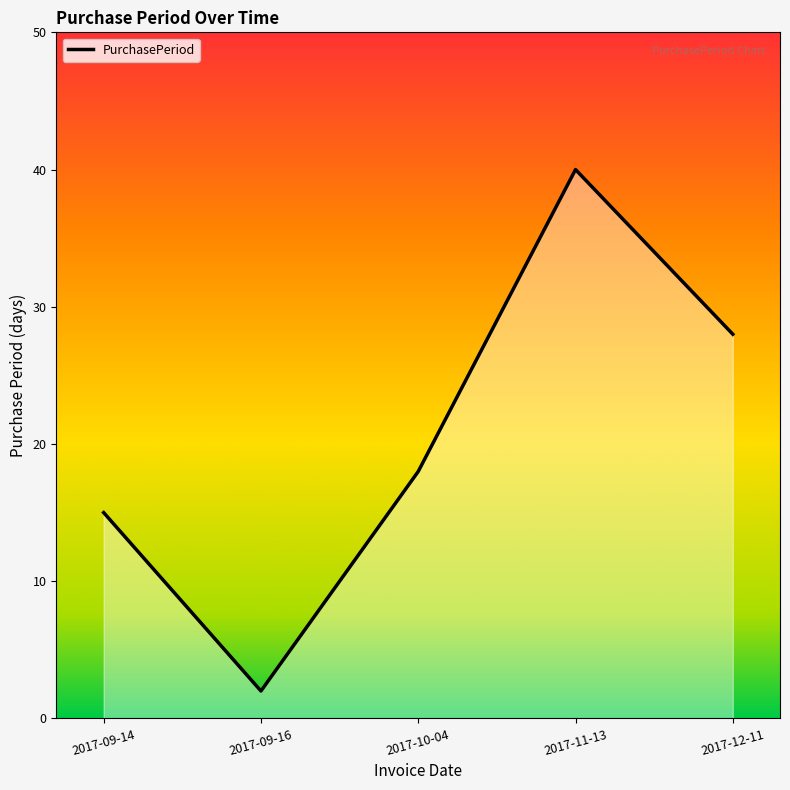

How many categories are shown in the chart?

5